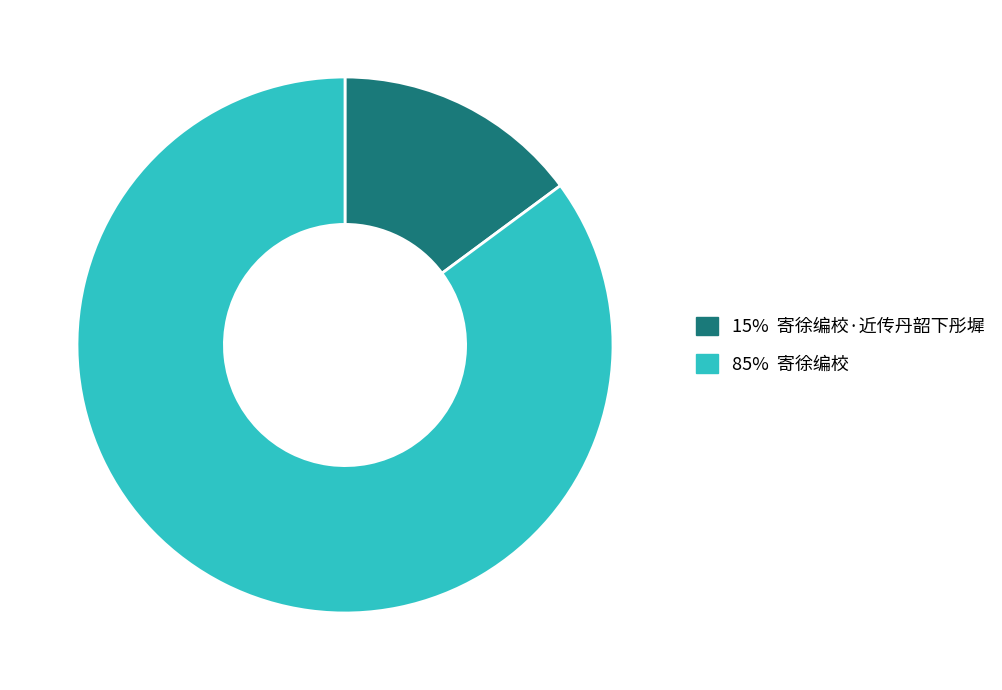

Is there a majority slice in this chart?

Yes